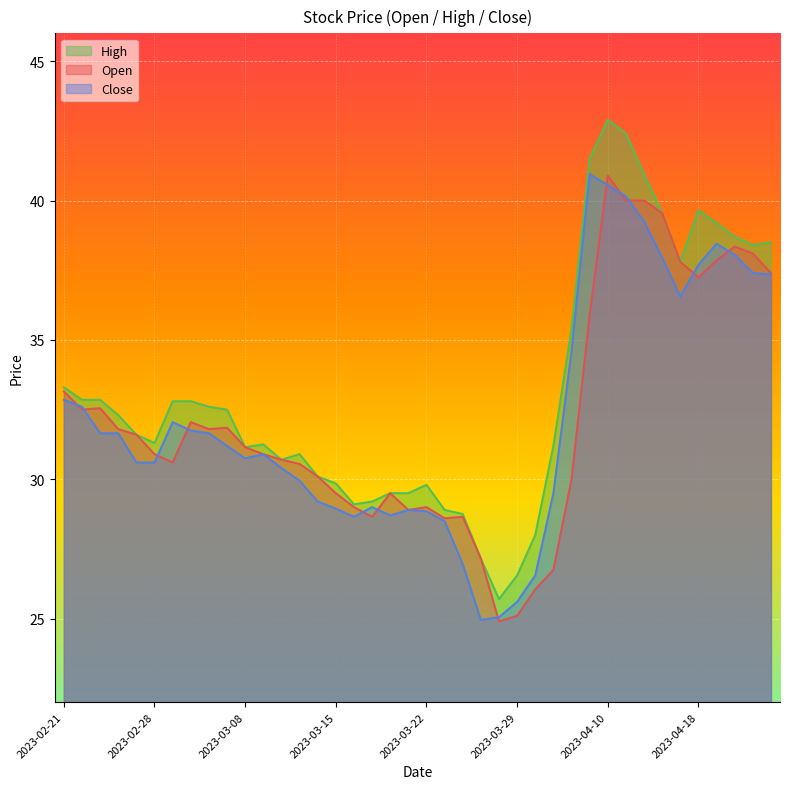

What is the value of the Open point at the 24th from the left?

27.1